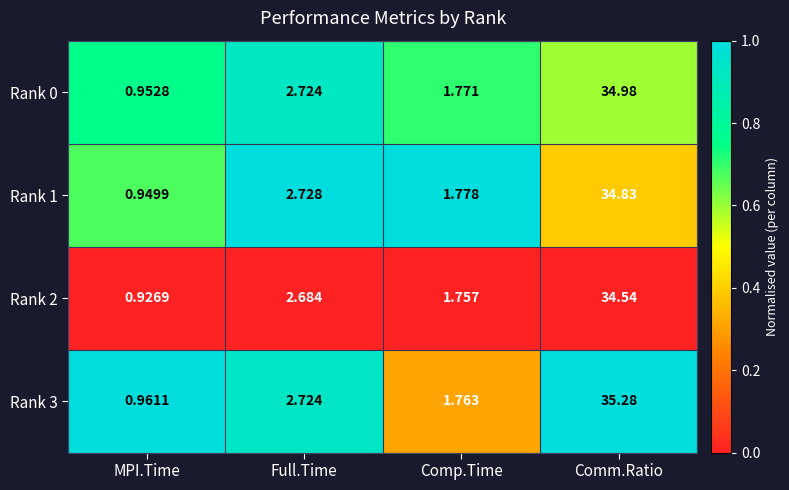

Is the value of Rank 1 at Comp.Time greater than the value of Rank 0 at MPI.Time?

Yes